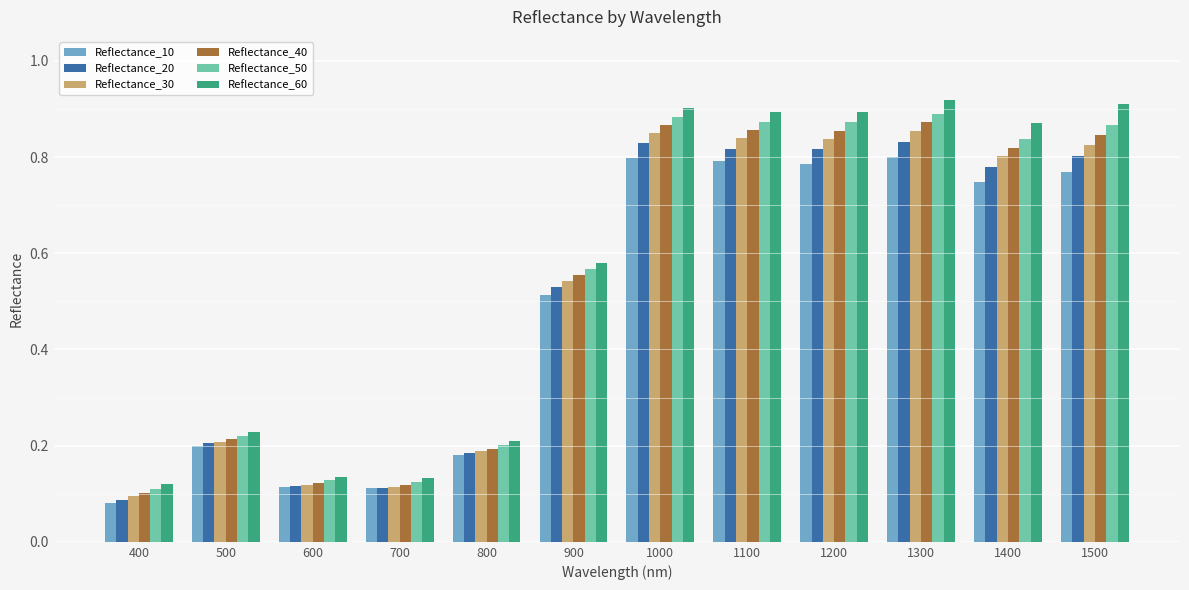

The value of Reflectance_20 at 1500 is 0.8. True or false?

True